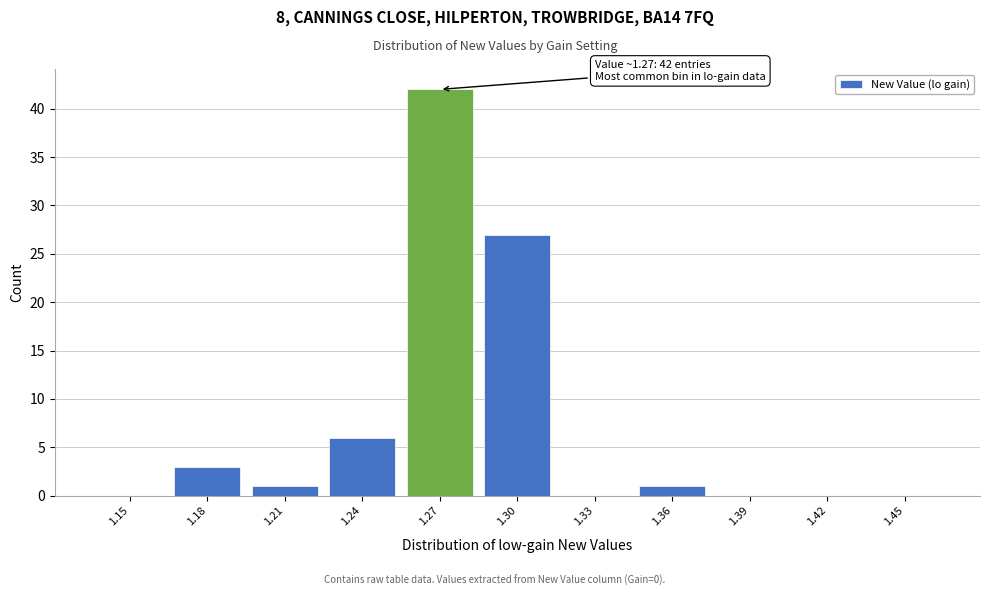

Reading left to right, what are all the values shown in this chart?

1.15=0	1.18=3	1.21=1	1.24=6	1.27=42	1.30=27	1.33=0	1.36=1	1.39=0	1.42=0	1.45=0